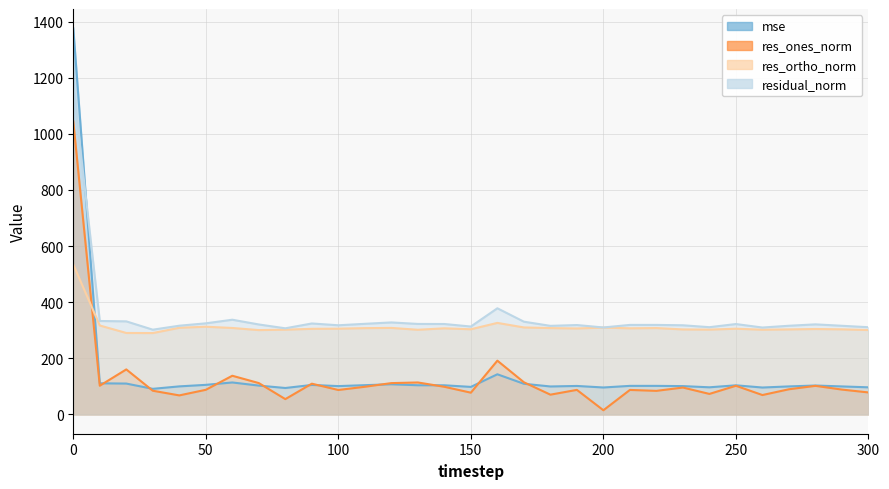

What is the smallest value displayed?

14.9